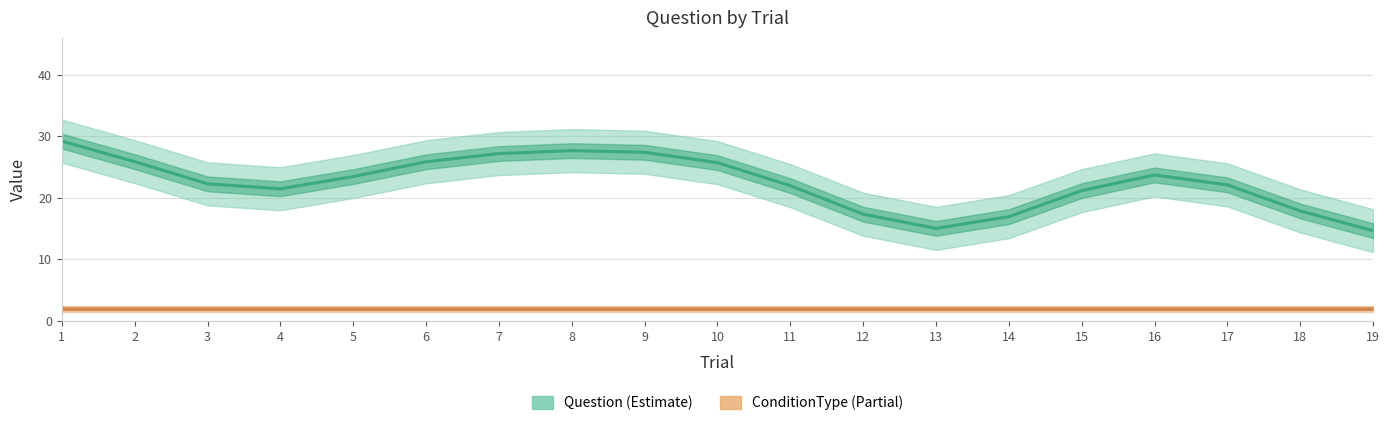

What is the lowest value of the Question (Estimate) series?

14.7